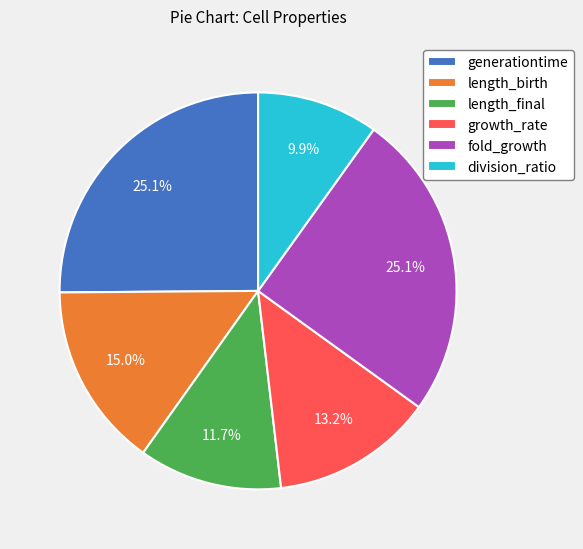

The division_ratio slice represents 1% of the pie. True or false?

False